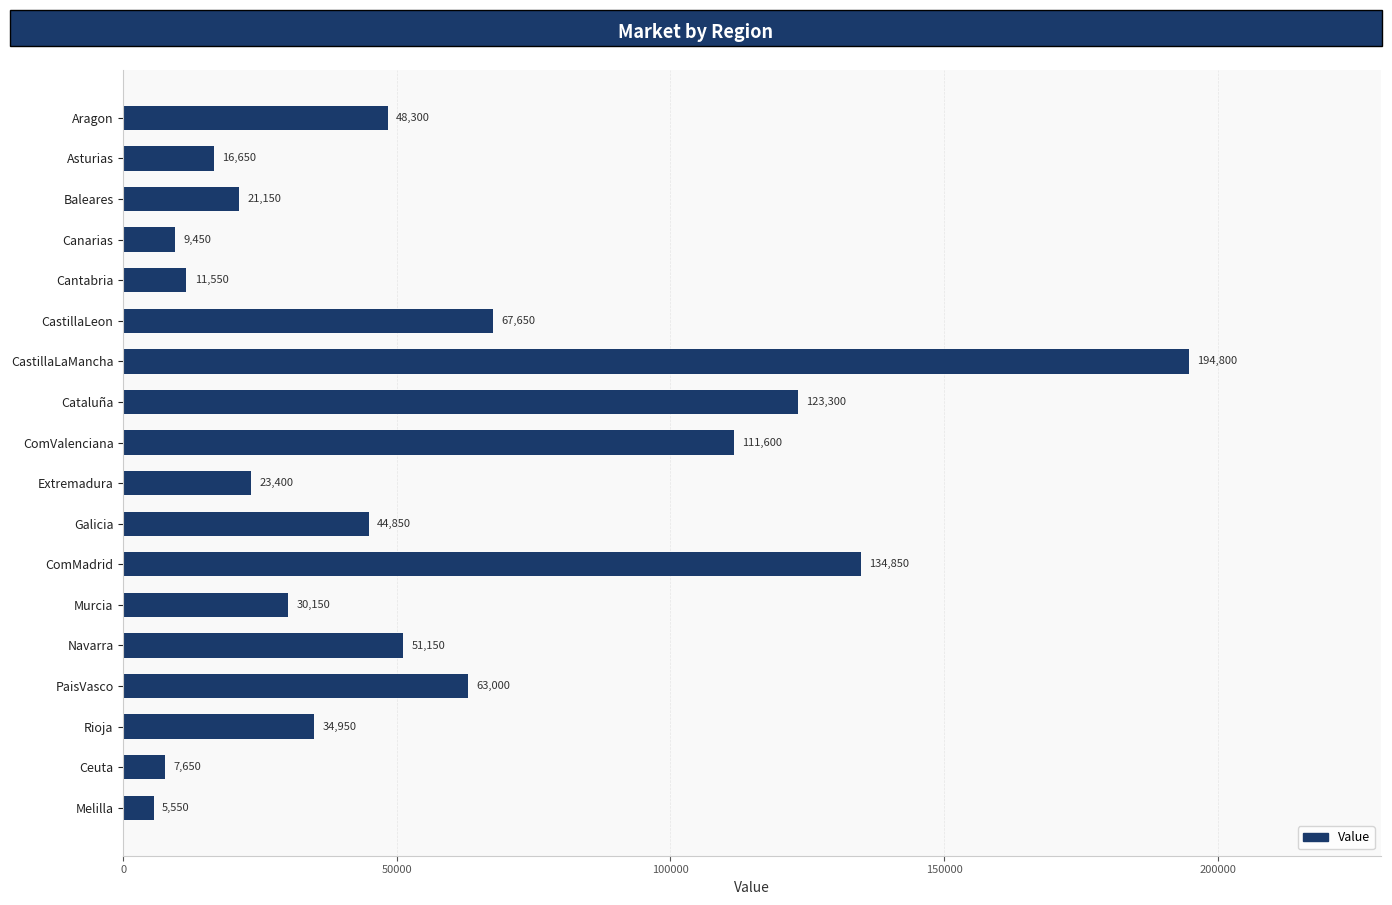

What is the label of the 17th bar from the top?

Ceuta